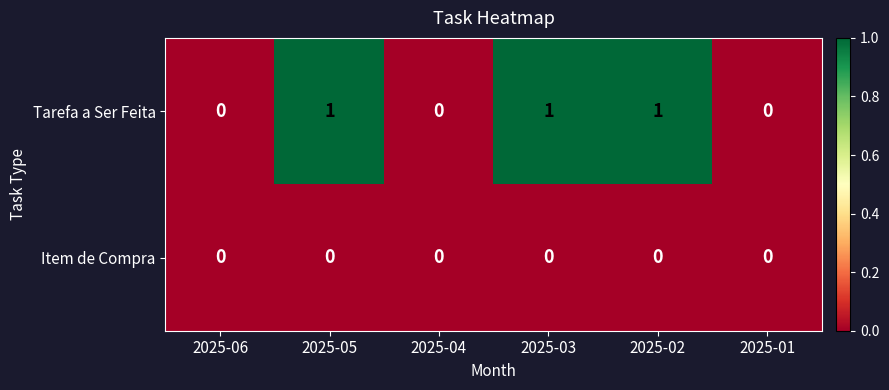

Count the number of categories in the chart.

6